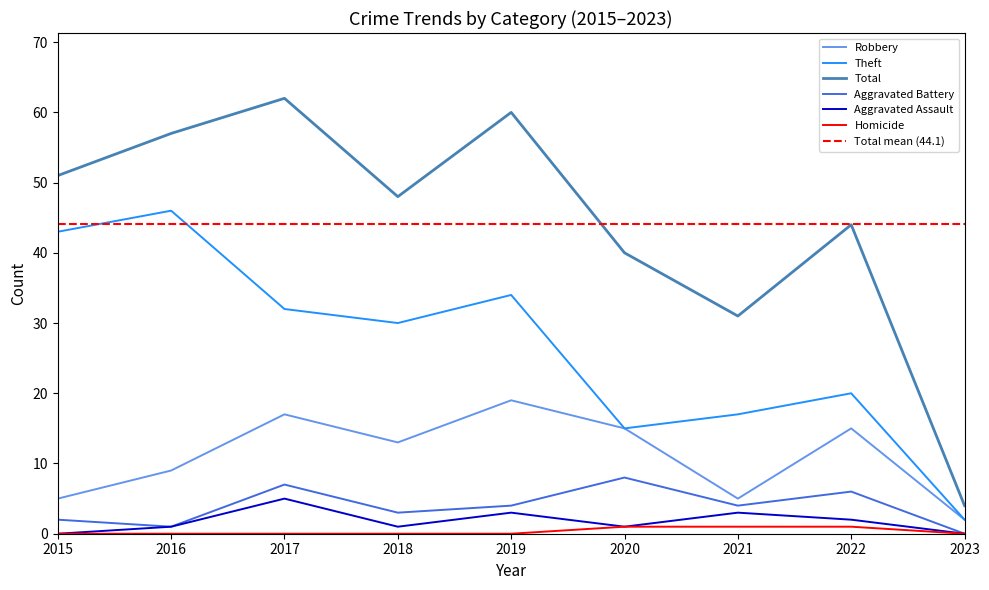

True or false: Theft and Total cross at least once.

False